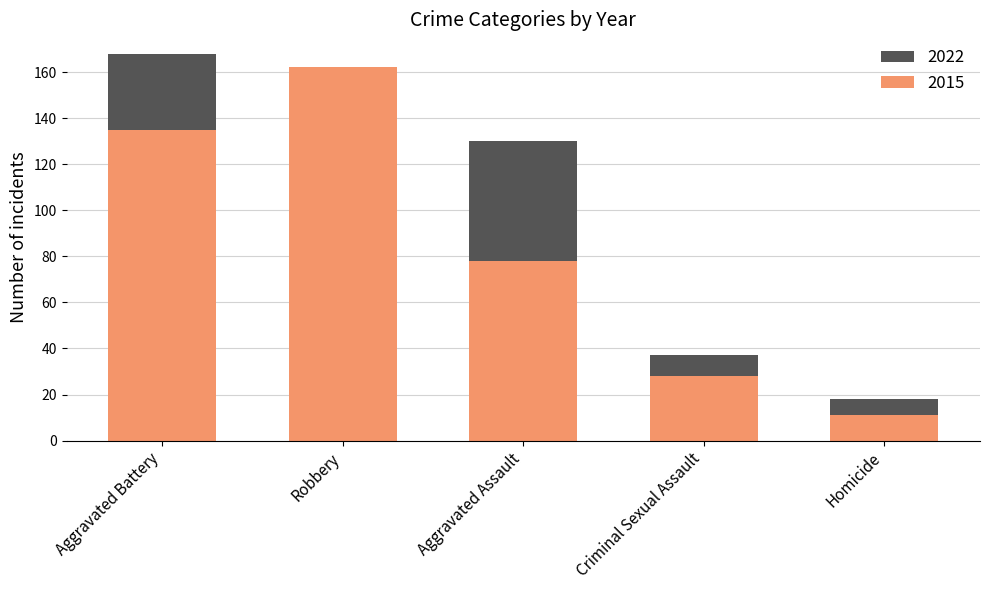

How many categories are shown in the chart?

5